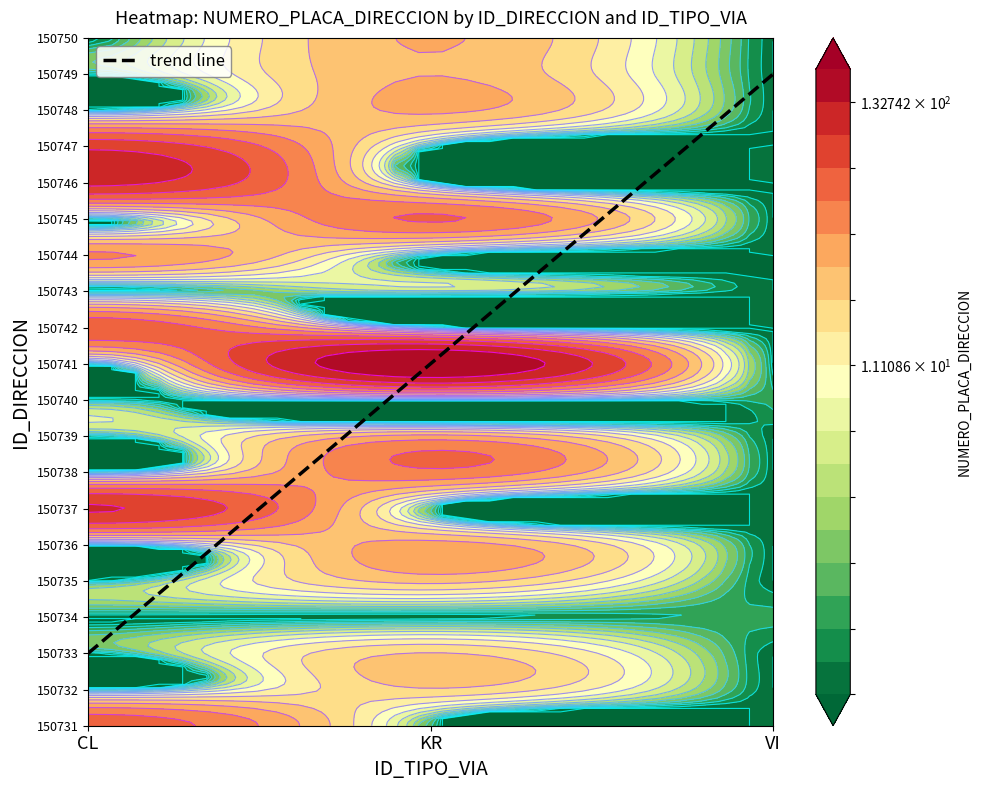

Which series has the largest range (max minus min)?

150741